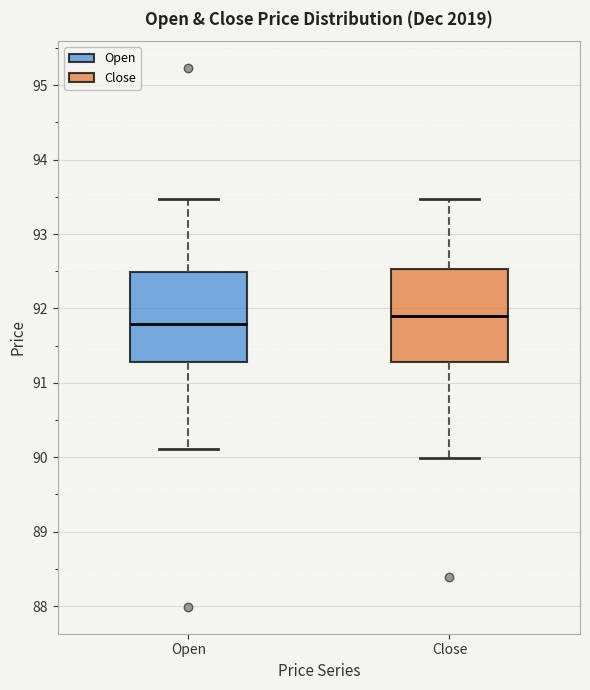

Reading left to right, read every box against the y-axis: the position of its median line, the range the box covers, and the ends of its whiskers. The values are not printed on the chart, so give them approximately, as read against the axis.

Open: median 91.8, box 91.3 to 92.5, whiskers 90.1 to 93.5
Close: median 91.9, box 91.3 to 92.5, whiskers 90.0 to 93.5